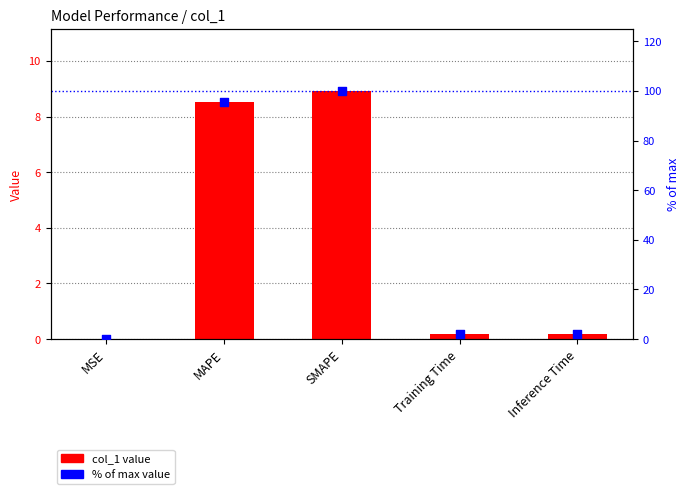

What are all the series names shown in the legend?

col_1, % of max